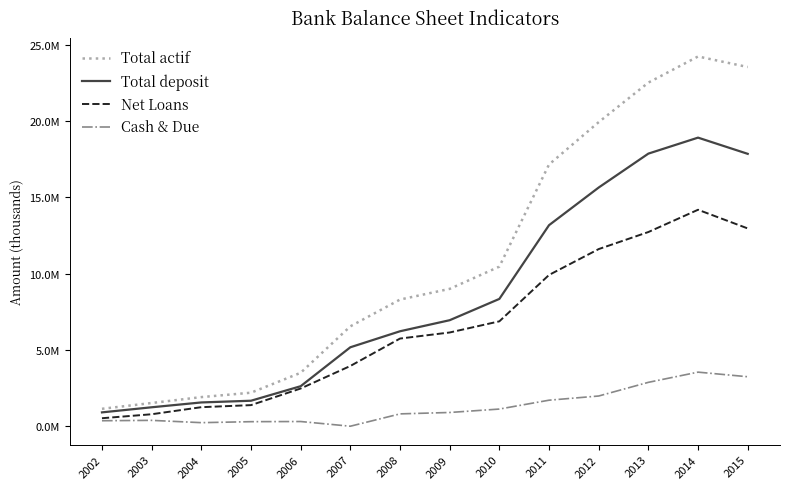

Is it true that Total deposit equals 909000 at 2002?

True